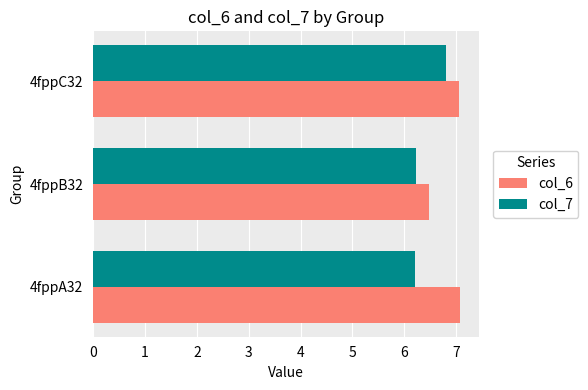

At which category is the sum across all series the highest?

4fppC32